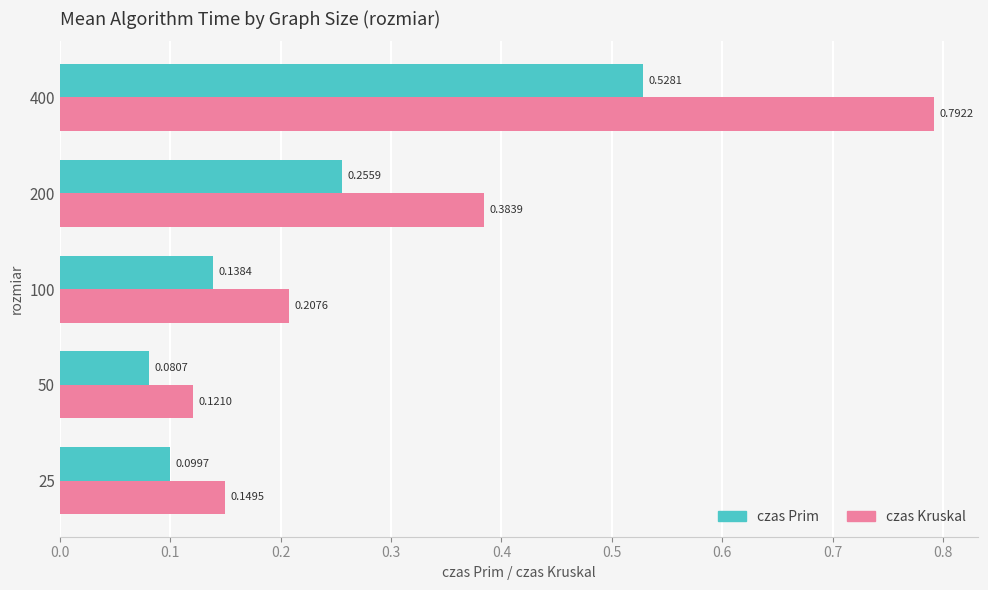

List the labels in order of czas Prim value, largest first.

400, 200, 100, 25, 50